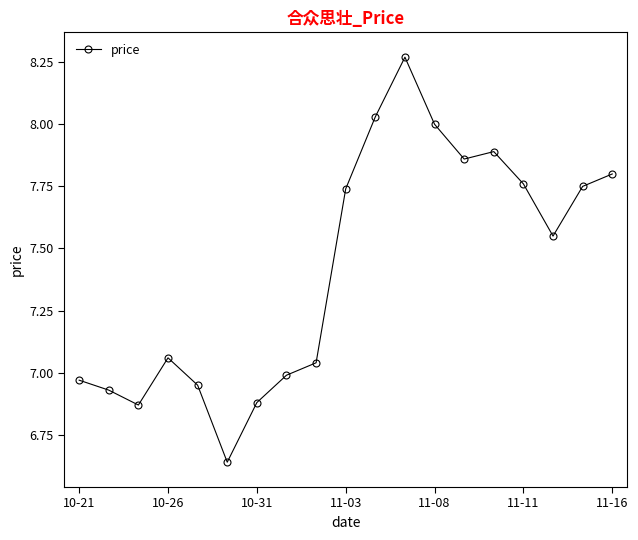

Count the number of values greater than 7.

12